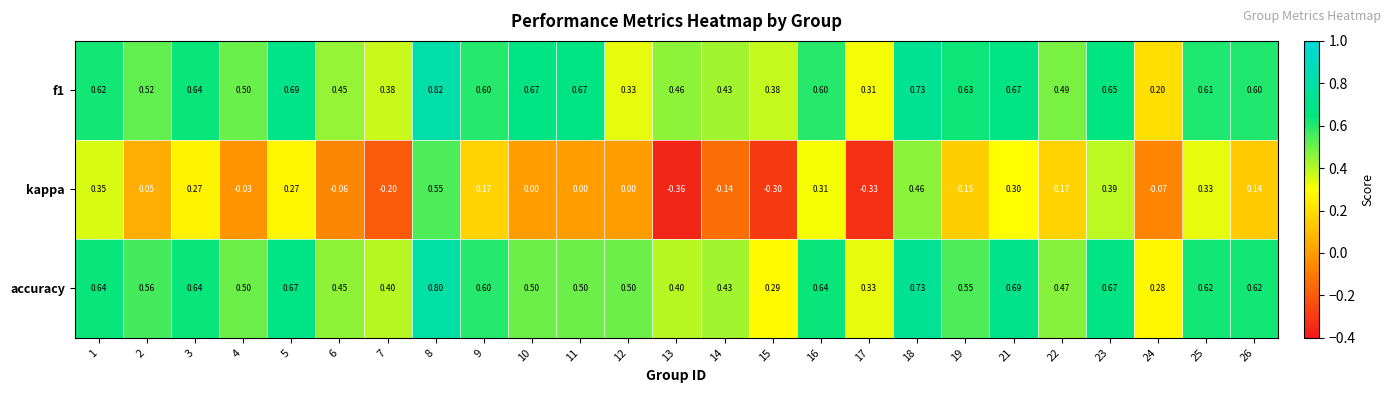

Between 11 and 15, which series saw the biggest shift?

kappa